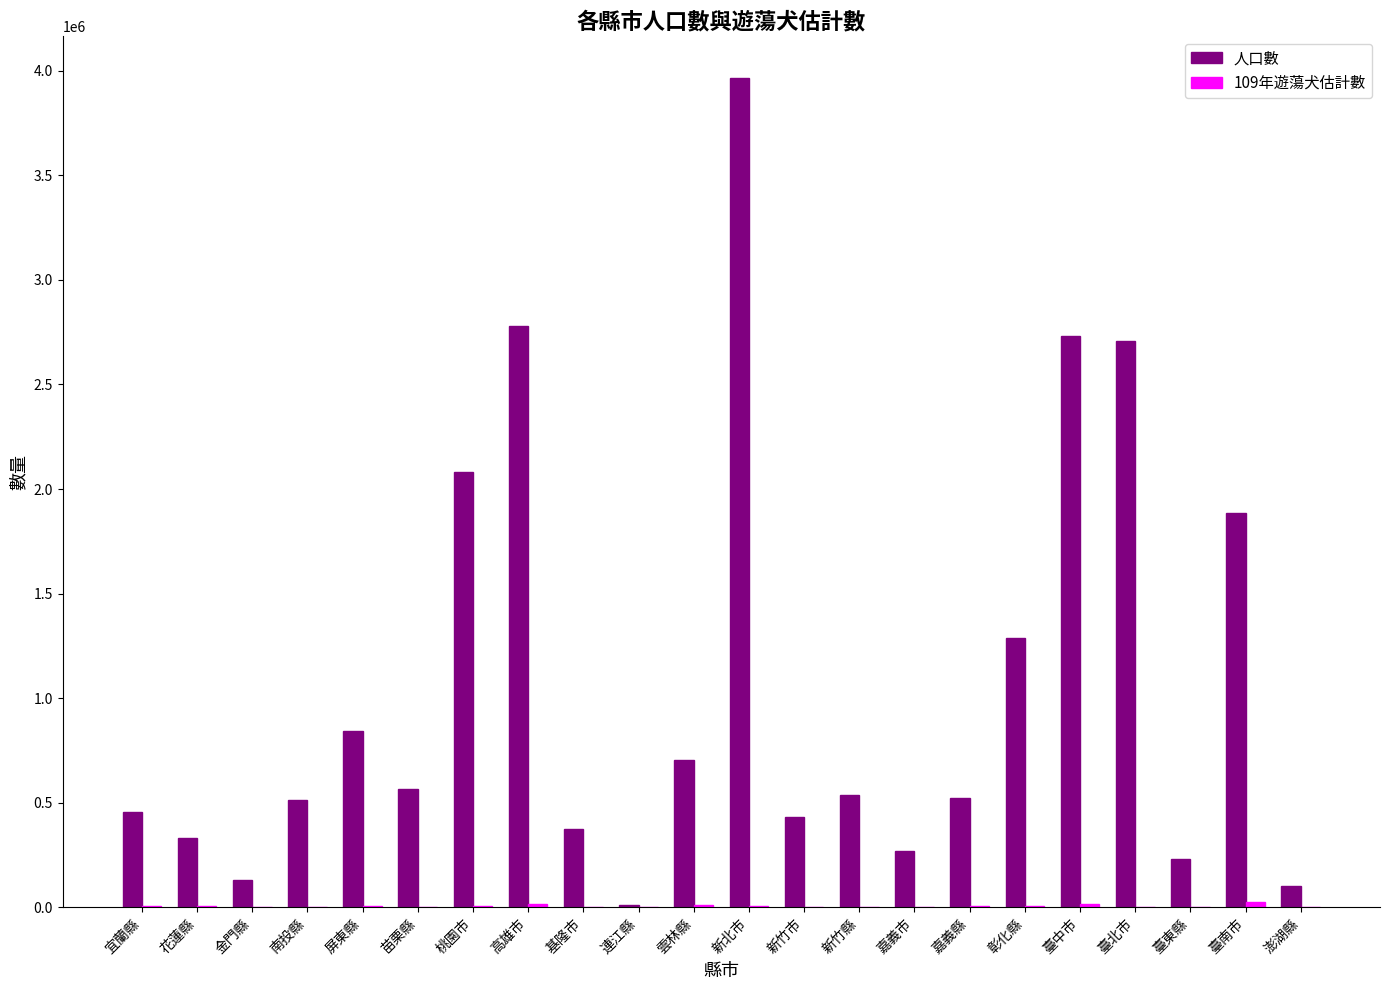

The 人口數 series shows 702304 at 雲林縣. True or false?

True